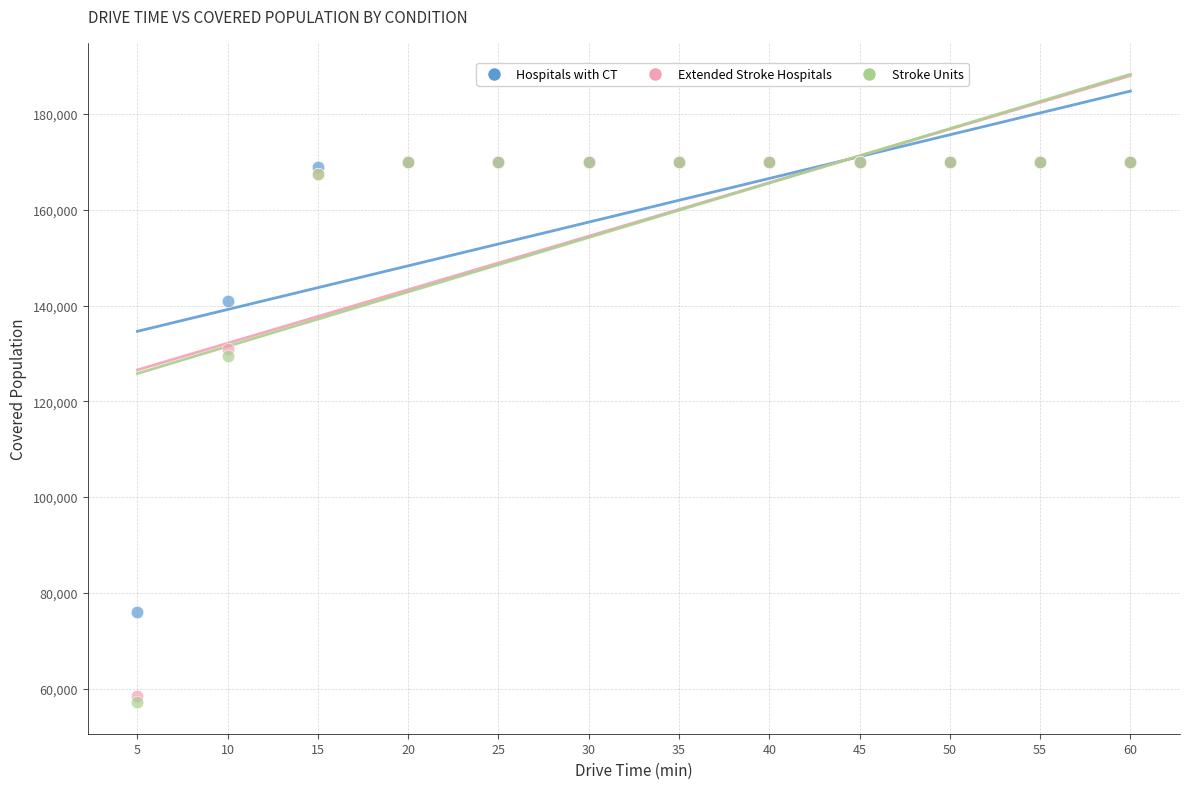

In the Extended Stroke Hospitals series, what Y value is closest to 114235?

130944